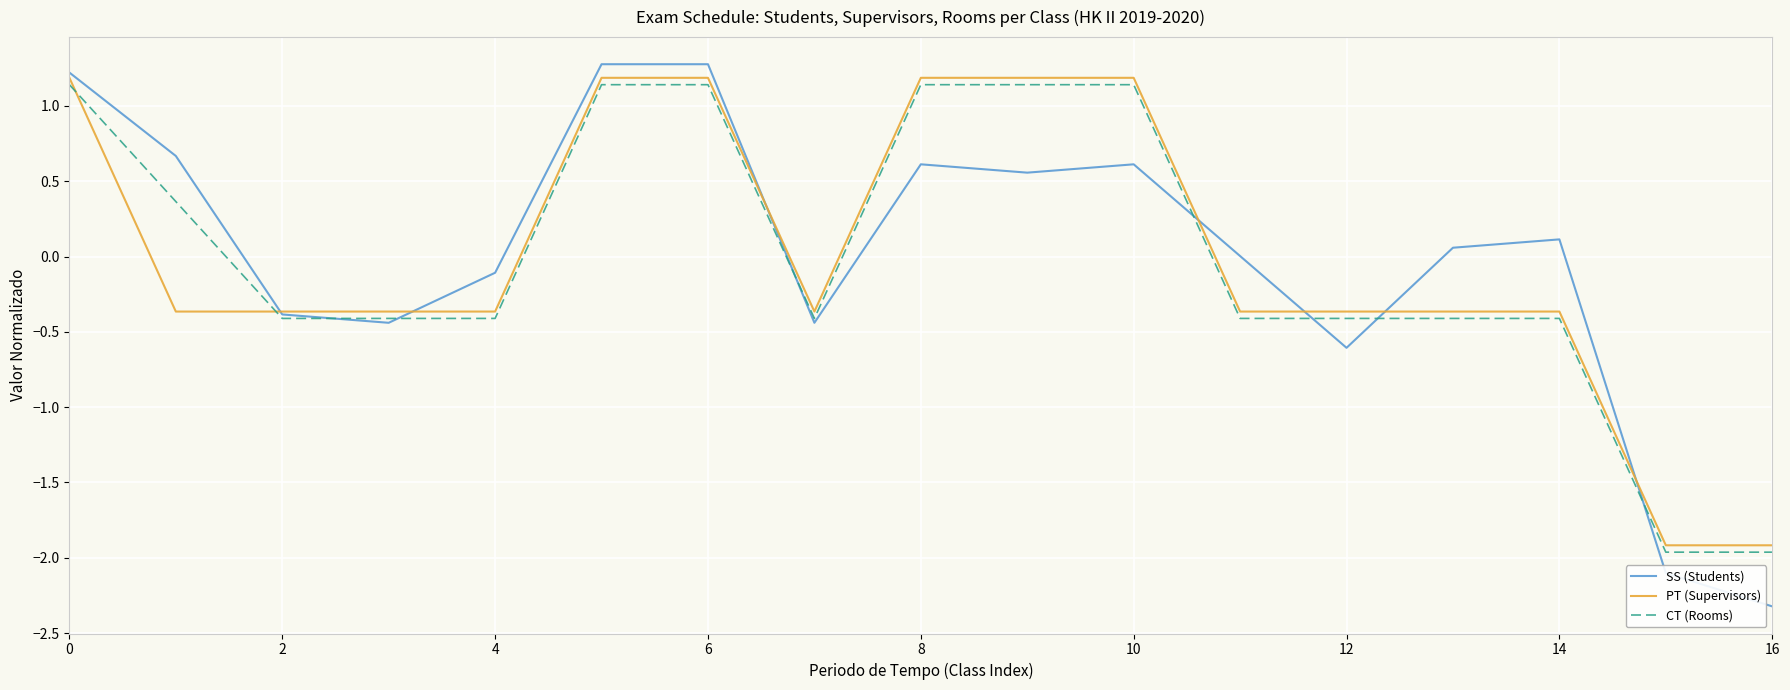

Which series has the widest spread of values?

SS (Students)